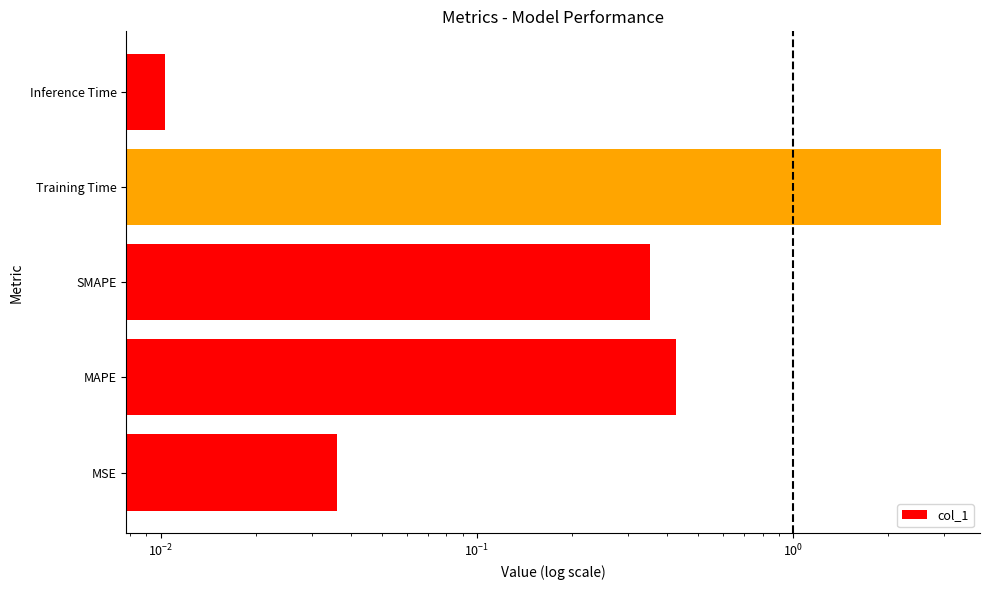

What is the greatest value displayed?

2.9